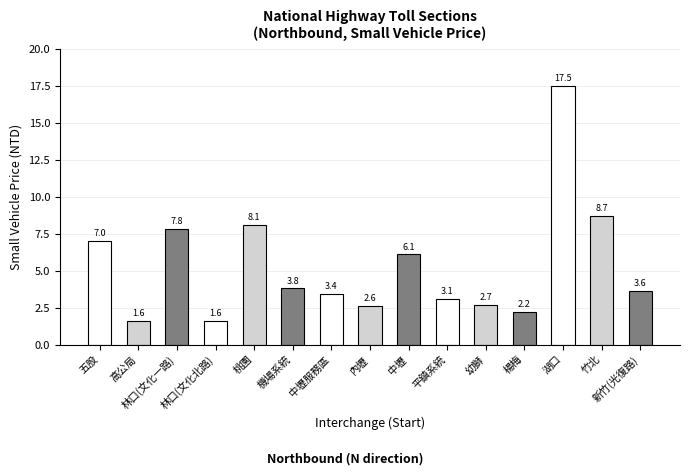

How many values exceed 3?

10